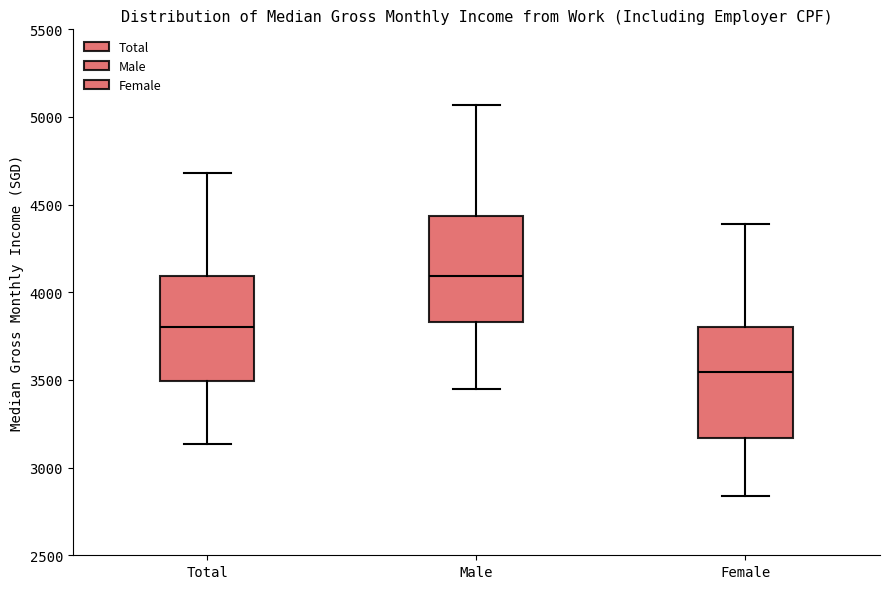

Where does the lower whisker of the box for Total end on the y-axis? The values are not printed on the chart, so give them approximately, as read against the axis.

3150